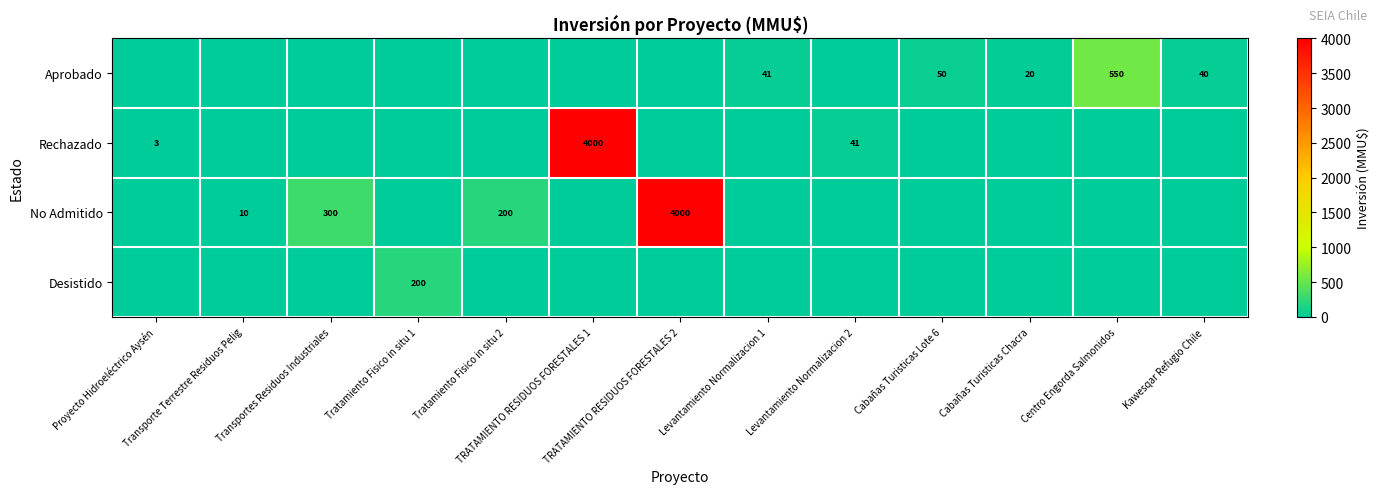

What is the average value of the Desistido series?

15.4